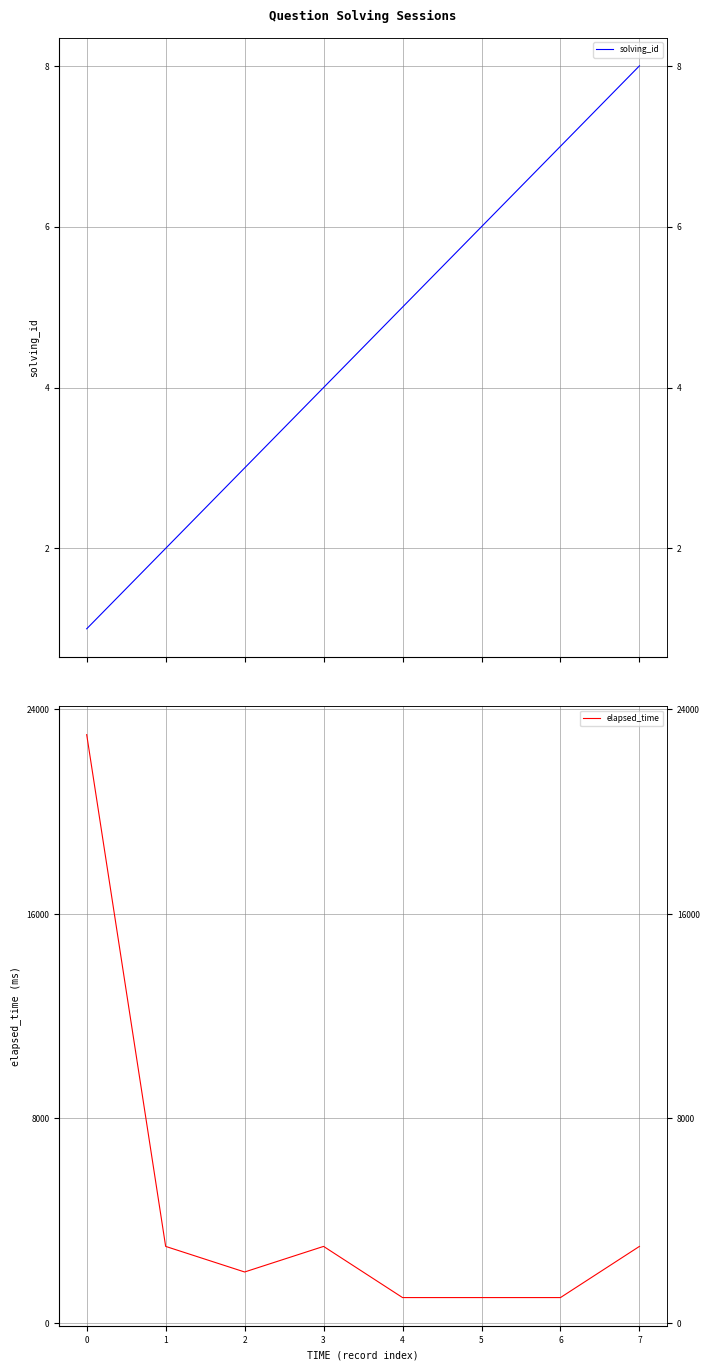

Is the value of solving_id at 1 greater than the value of elapsed_time at 5?

No